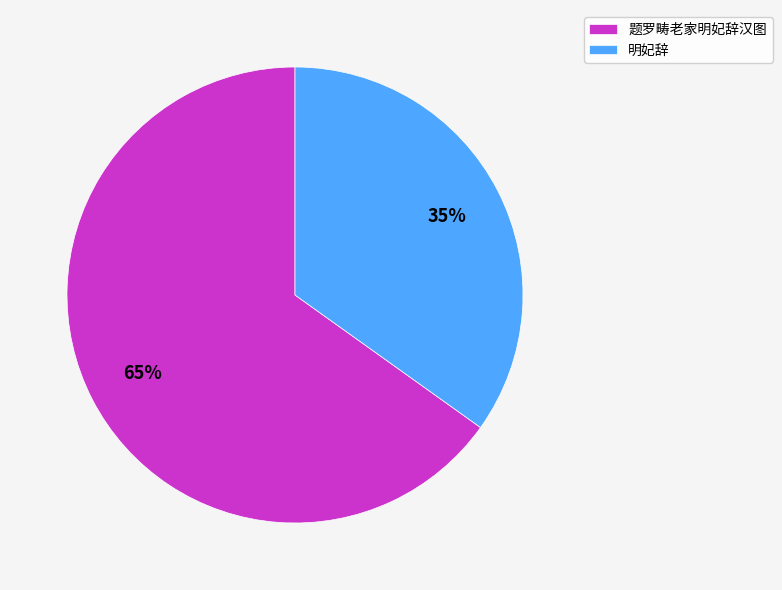

Which slice represents more than half of the pie?

题罗畴老家明妃辞汉图